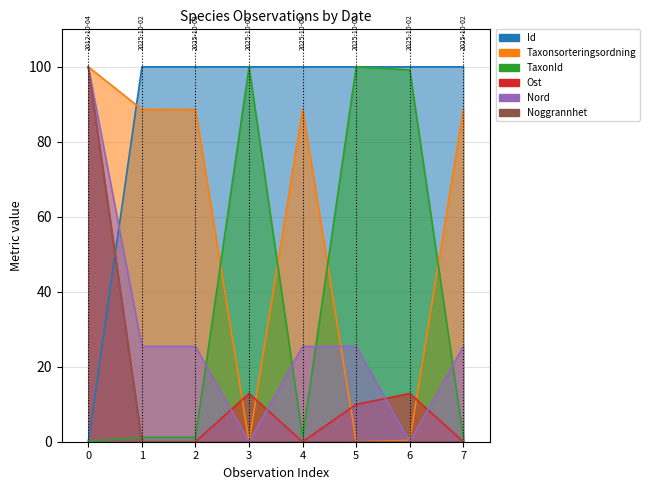

True or false: Id has a value of 63.0 at 0.

False